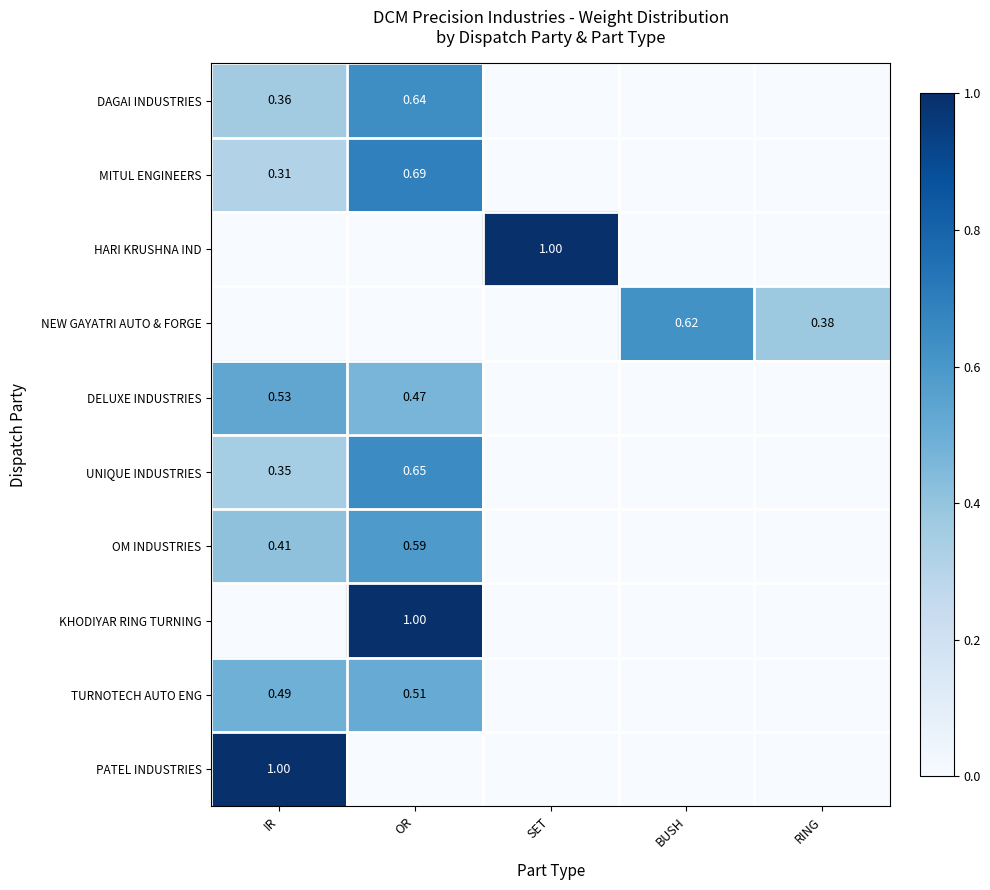

What is the difference between the DAGAI INDUSTRIES values at BUSH and IR?

0.4